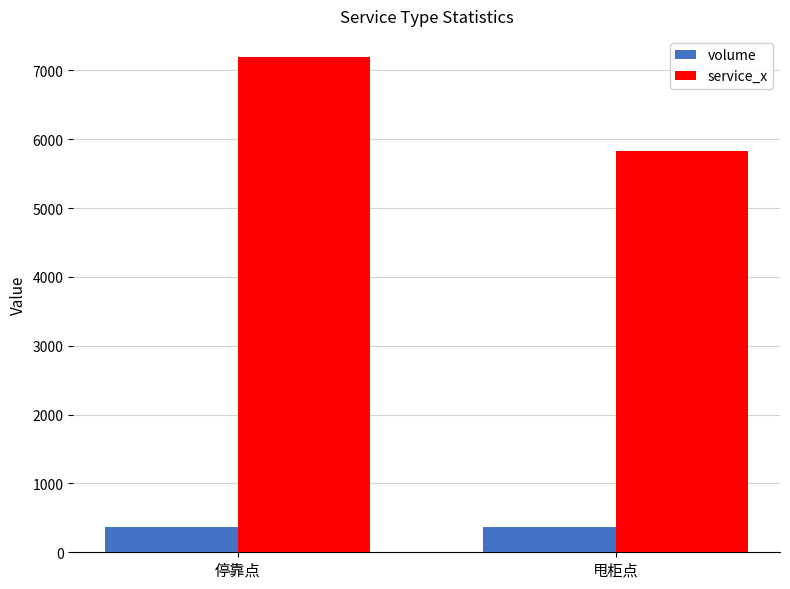

How many bars are there in total?

4